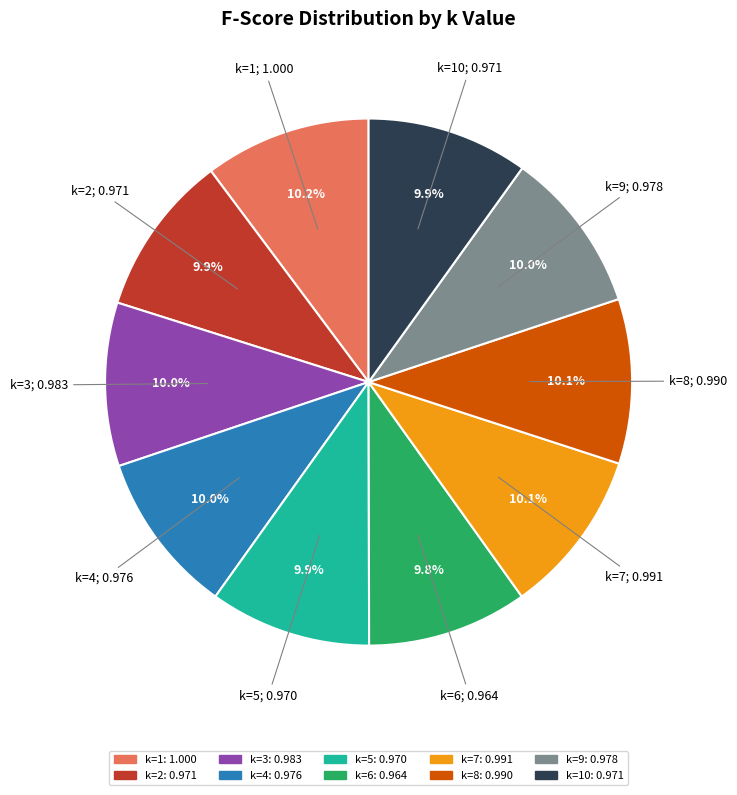

Is there any slice that represents more than half of the pie?

No